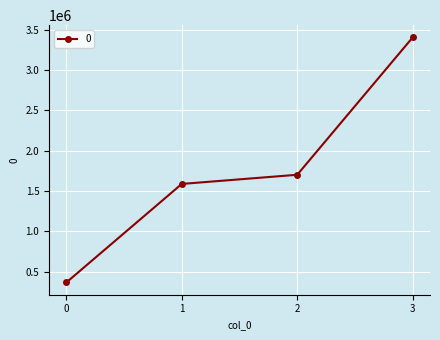

What is the sum of all values?

7064000